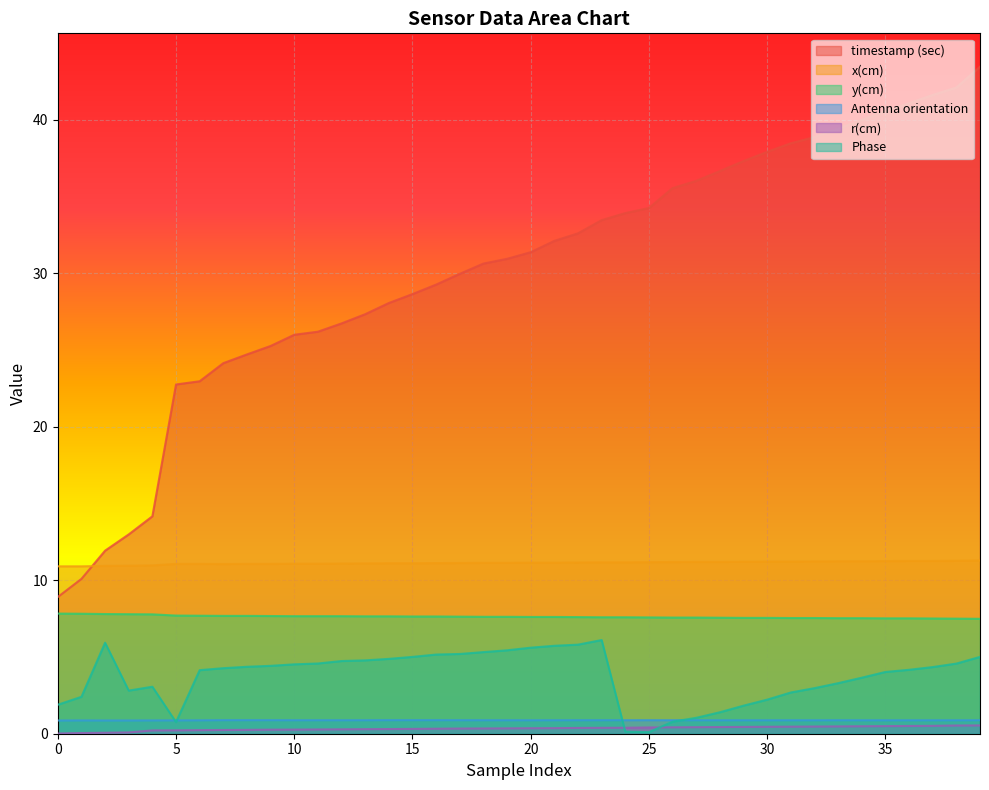

True or false: Phase and x(cm) intersect in this chart.

False